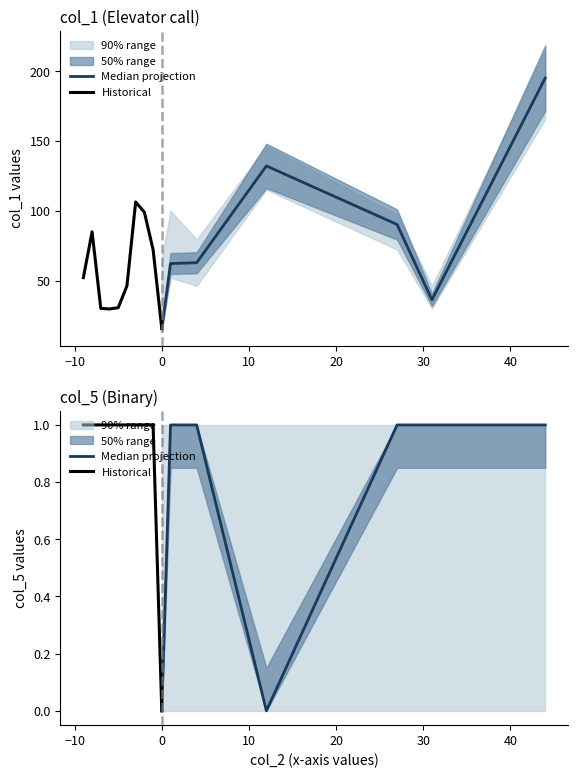

What is the value of the col_1_mean point at the 8th from the left?

99.1